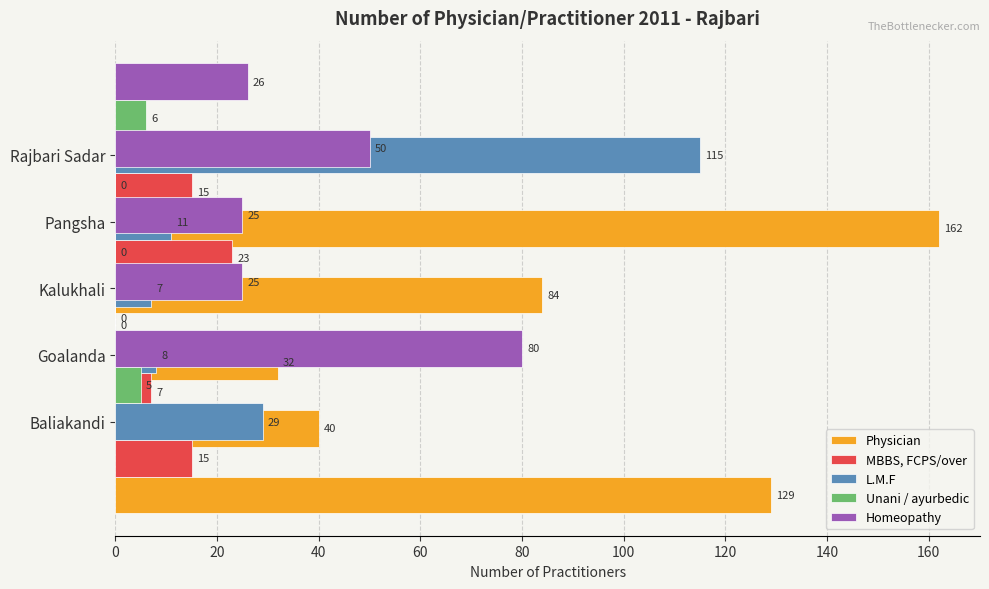

Is it true that Unani / ayurbedic equals 7 at Goalanda?

False